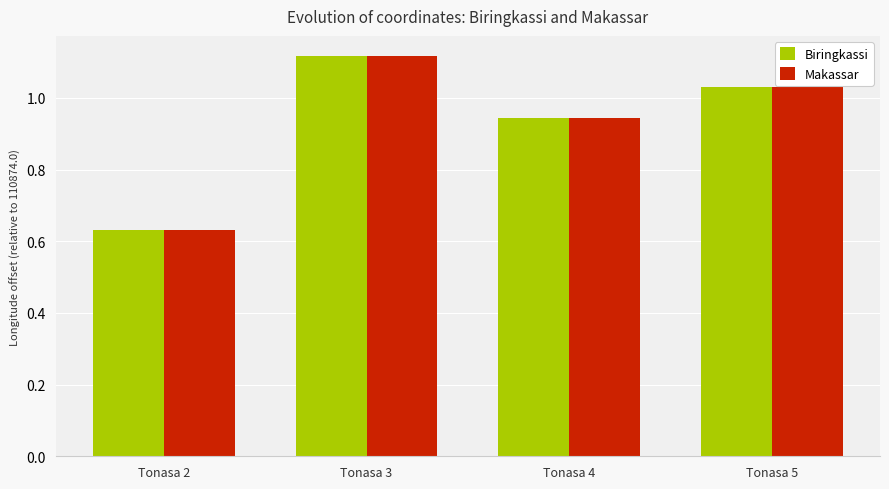

At which label does Biringkassi first exceed 1?

Tonasa 3